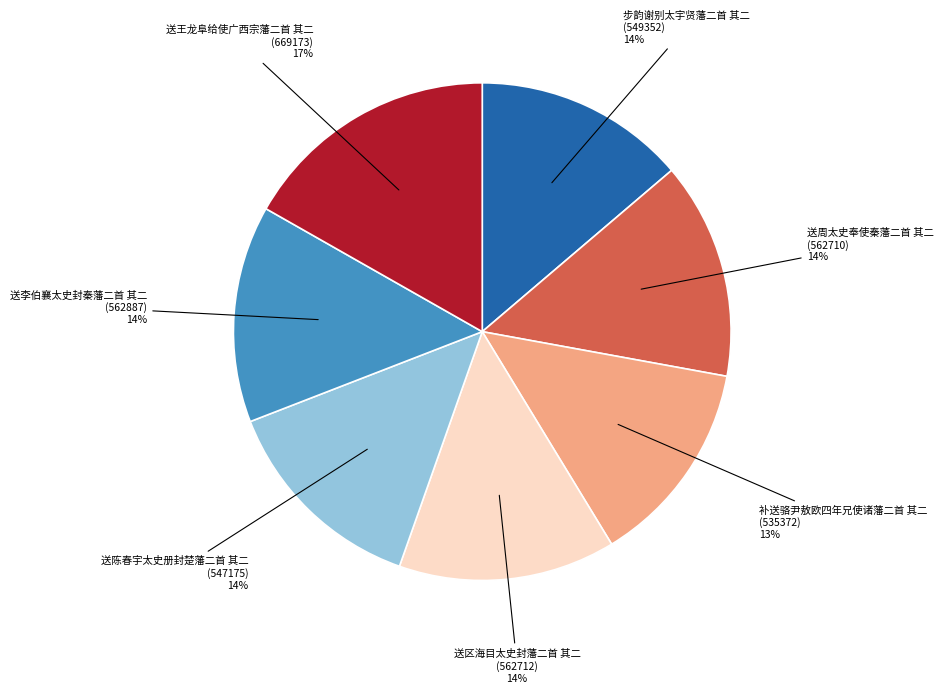

Do 步韵谢别太宇贤藩二首 其二 and 送李伯襄太史封秦藩二首 其二 together represent more than half of the pie?

No